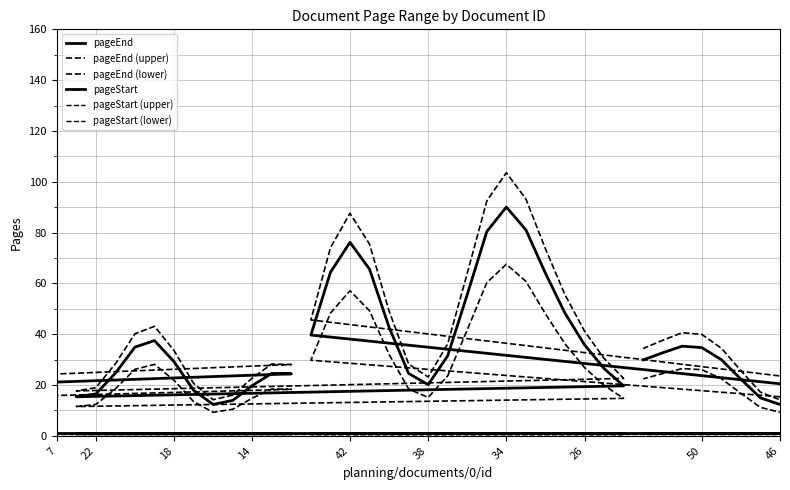

What is the value of the pageStart (lower) point at the 28th from the left?

0.7